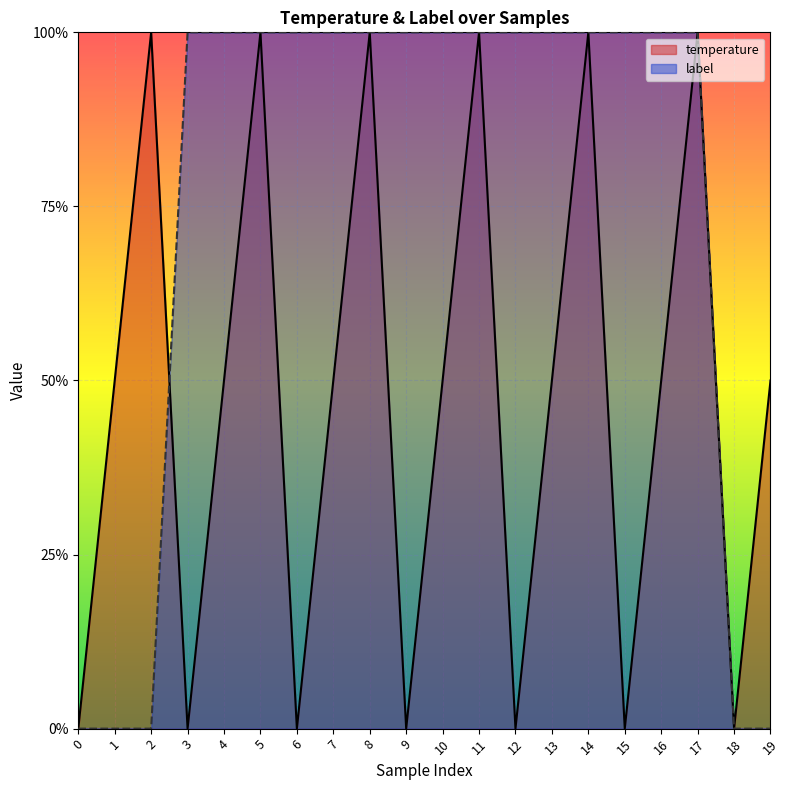

Rank the series by their average value, from highest to lowest.

label, temperature